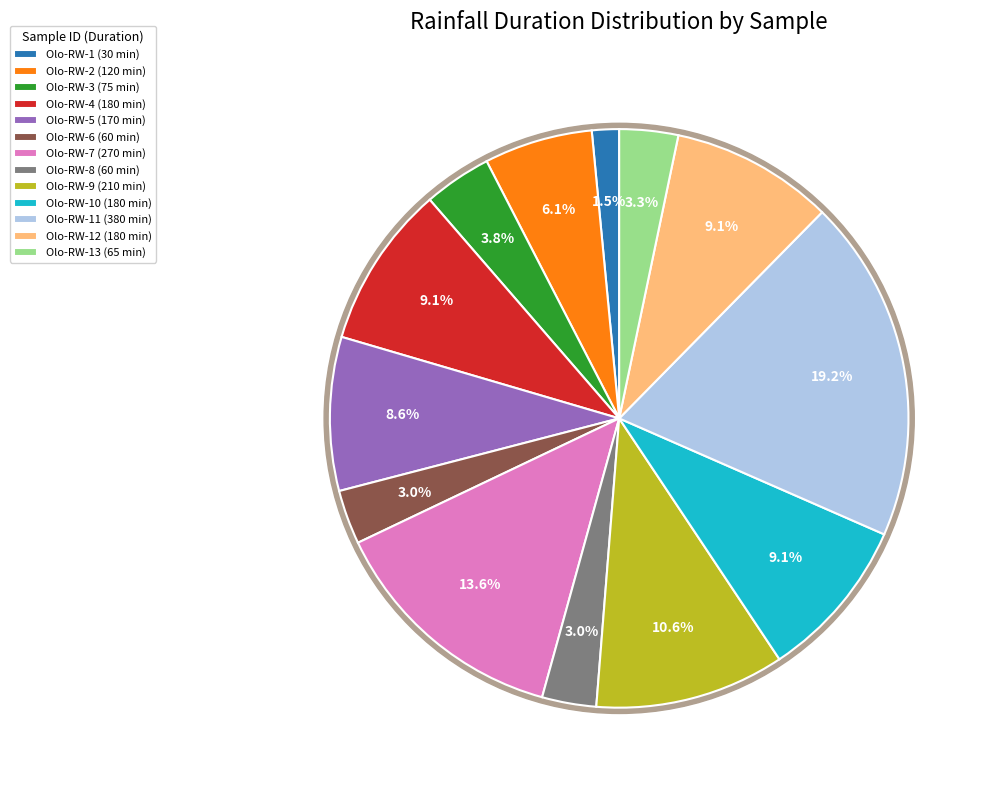

Which slice is the largest?

Olo-RW-11